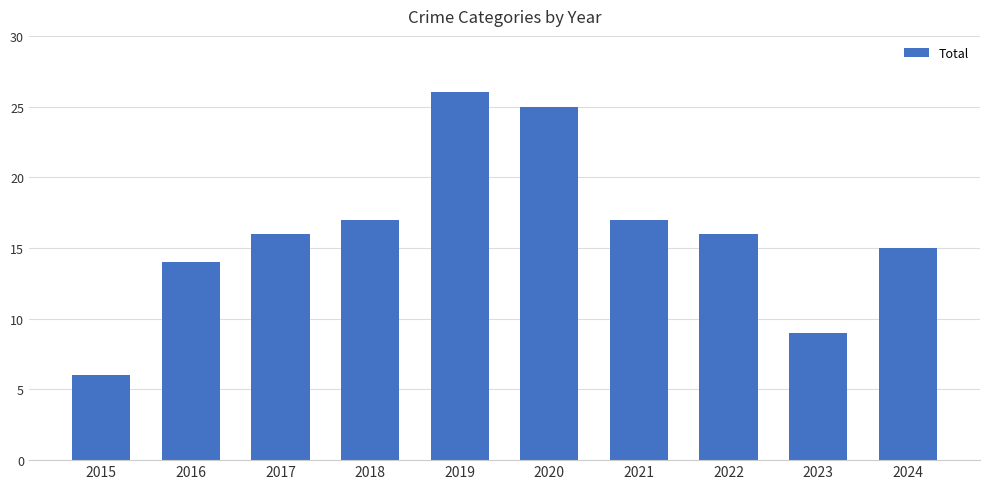

Are the bars horizontal?

No